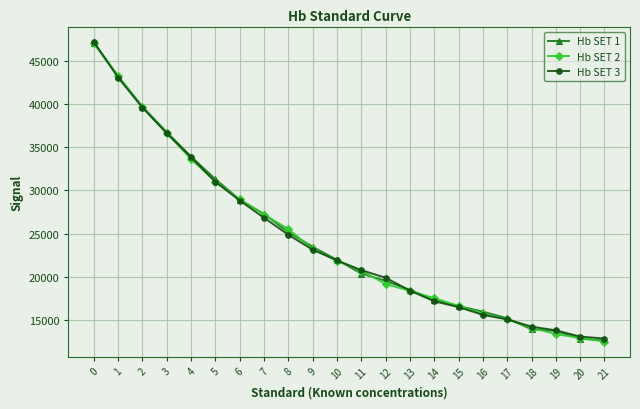

Which category has the lowest value across all series?

21